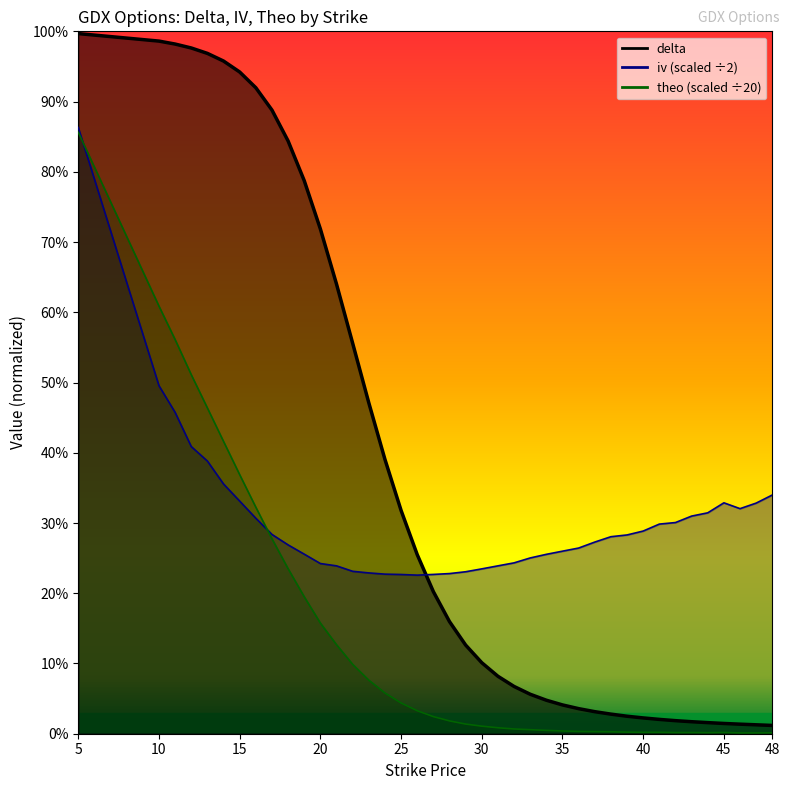

The value of iv at 34 is 0.4. True or false?

False